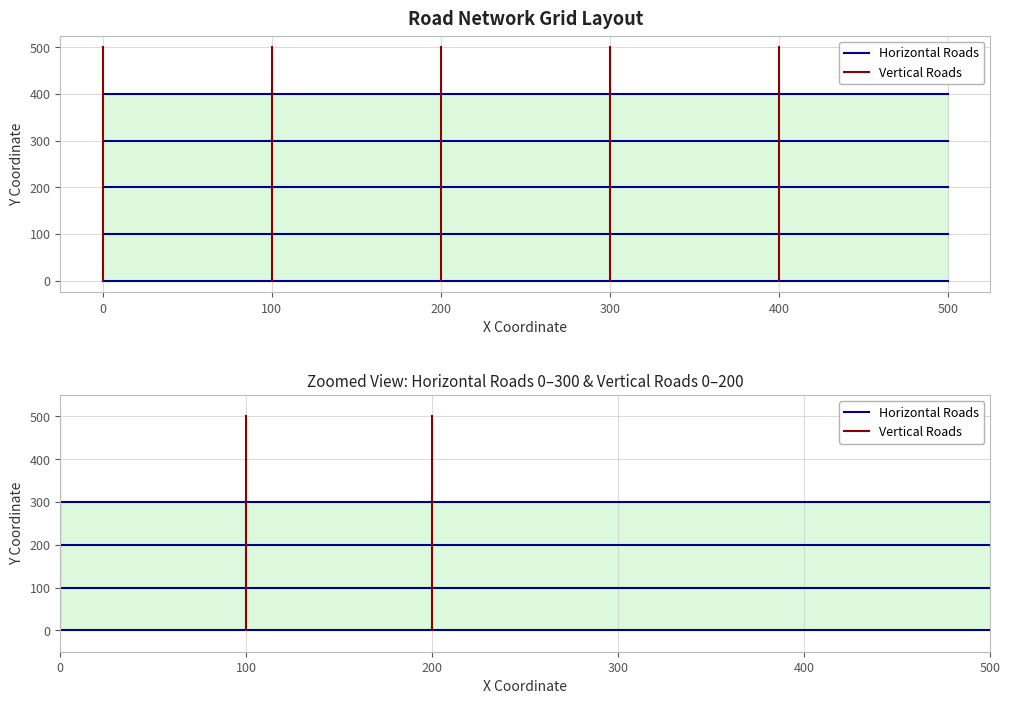

How many lines are shown in the chart?

2